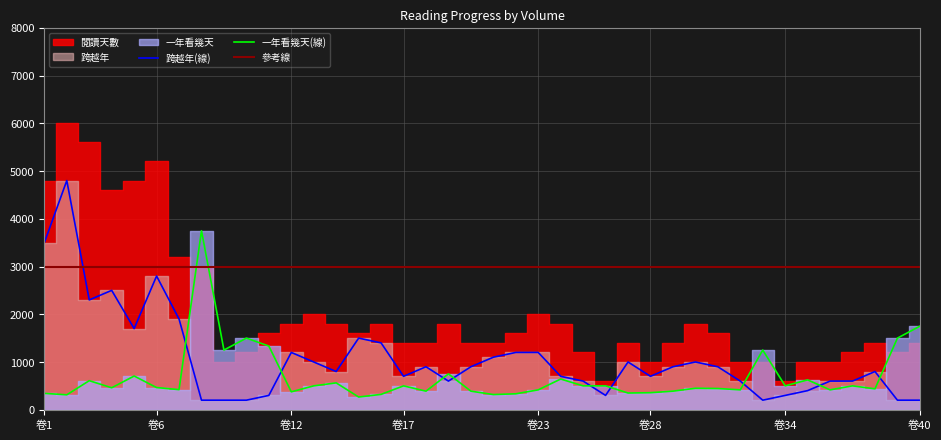

What is the lowest value of the 一年看幾天(線) series?

266.5